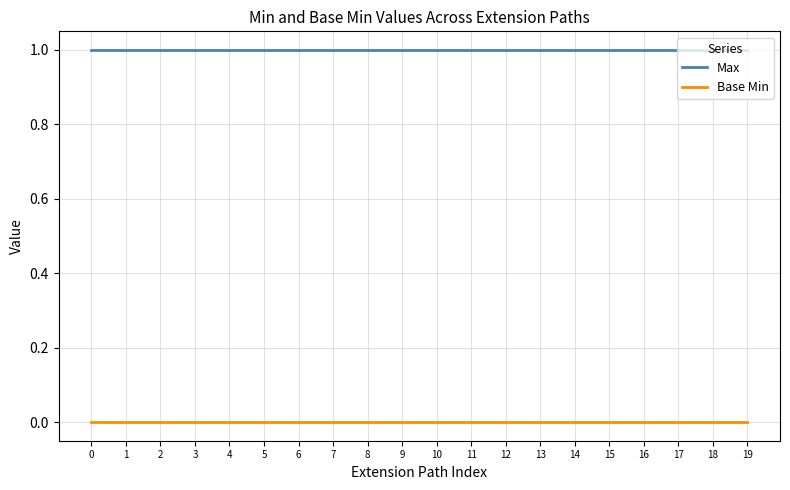

True or false: Max and Base Min cross at least once.

False